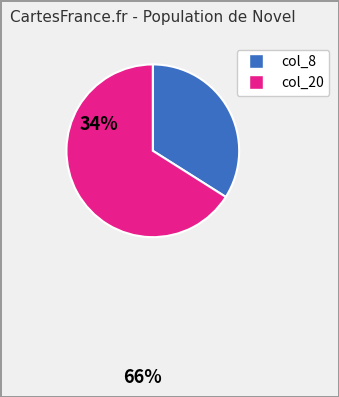

Does any single category account for the majority?

Yes